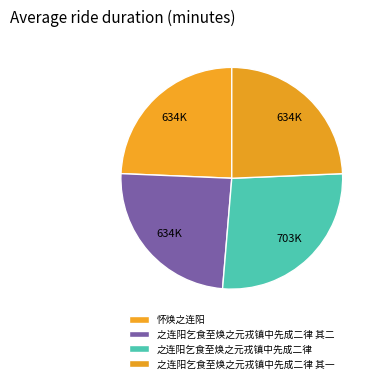

Does 怀焕之连阳 represent more than half of the total?

No